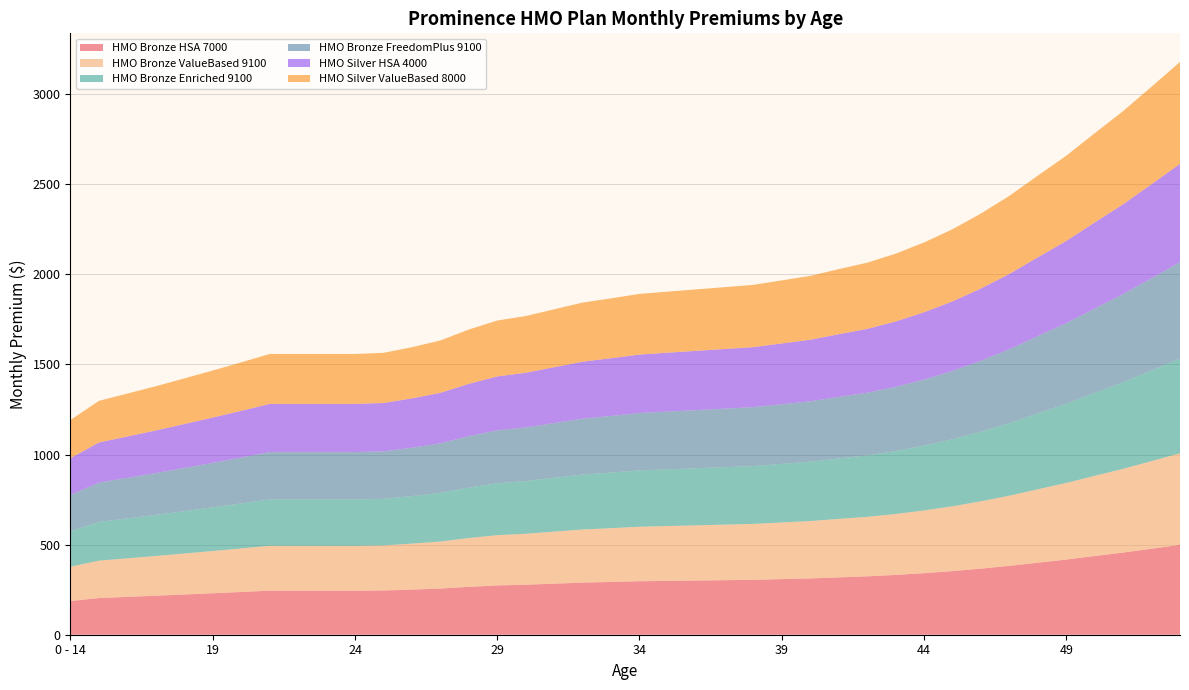

Reading right to left, list all the values displayed in this chart.

HMO Bronze HSA 7000: 53=498.8	52=477.2	51=456.0	50=436.6	49=417.1	48=399.7	47=382.1	46=366.7	45=353.0	44=341.5	43=331.8	42=323.9	41=318.3	40=312.4	39=308.5	38=304.6	37=302.7	36=300.7	35=298.8	34=296.8	33=292.9	32=289.2	31=283.4	30=277.5	29=273.6	28=265.8	27=256.2	26=250.3	25=245.5	24=244.5	23=244.5	22=244.5	21=244.5	20=237.2	19=230.1	18=223.2	17=216.4	16=210.0	15=203.7	0 - 14=187.0
HMO Bronze ValueBased 9100: 53=508.3	52=486.4	51=464.7	50=445.0	49=425.1	48=407.4	47=389.5	46=373.8	45=359.8	44=348.1	43=338.1	42=330.2	41=324.4	40=318.4	39=314.5	38=310.5	37=308.5	36=306.5	35=304.5	34=302.5	33=298.5	32=294.8	31=288.8	30=282.8	29=278.8	28=270.9	27=261.1	26=255.2	25=250.2	24=249.2	23=249.2	22=249.2	21=249.2	20=241.7	19=234.5	18=227.5	17=220.5	16=214.0	15=207.6	0 - 14=190.6
HMO Bronze Enriched 9100: 53=525.4	52=502.7	51=480.3	50=460.0	49=439.4	48=421.1	47=402.5	46=386.3	45=371.9	44=359.8	43=349.5	42=341.2	41=335.3	40=329.1	39=325.0	38=320.9	37=318.8	36=316.8	35=314.7	34=312.7	33=308.5	32=304.7	31=298.5	30=292.3	29=288.2	28=279.9	27=269.9	26=263.7	25=258.6	24=257.5	23=257.5	22=257.5	21=257.5	20=249.8	19=242.3	18=235.1	17=227.9	16=221.2	15=214.5	0 - 14=197.0
HMO Bronze FreedomPlus 9100: 53=535.2	52=512.1	51=489.3	50=468.5	49=447.6	48=428.9	47=410.0	46=393.5	45=378.8	44=366.5	43=356.0	42=347.6	41=341.6	40=335.3	39=331.1	38=326.9	37=324.8	36=322.7	35=320.6	34=318.5	33=314.3	32=310.4	31=304.1	30=297.8	29=293.6	28=285.2	27=274.9	26=268.6	25=263.4	24=262.3	23=262.3	22=262.3	21=262.3	20=254.5	19=246.9	18=239.5	17=232.2	16=225.3	15=218.5	0 - 14=200.7
HMO Silver HSA 4000: 53=545.6	52=522.0	51=498.8	50=477.6	49=456.2	48=437.2	47=418.0	46=401.1	45=386.2	44=373.6	43=362.9	42=354.4	41=348.2	40=341.8	39=337.5	38=333.2	37=331.1	36=328.9	35=326.8	34=324.7	33=320.4	32=316.4	31=310.0	30=303.5	29=299.3	28=290.7	27=280.3	26=273.9	25=268.5	24=267.4	23=267.4	22=267.4	21=267.4	20=259.4	19=251.7	18=244.2	17=236.7	16=229.7	15=222.8	0 - 14=204.6
HMO Silver ValueBased 8000: 53=565.6	52=541.2	51=517.1	50=495.2	49=473.0	48=453.3	47=433.4	46=415.9	45=400.4	44=387.3	43=376.2	42=367.4	41=361.0	40=354.3	39=349.9	38=345.5	37=343.2	36=341.0	35=338.8	34=336.6	33=332.2	32=328.0	31=321.3	30=314.7	29=310.2	28=301.4	27=290.6	26=283.9	25=278.4	24=277.3	23=277.3	22=277.3	21=277.3	20=268.9	19=260.9	18=253.1	17=245.4	16=238.2	15=231.0	0 - 14=212.1